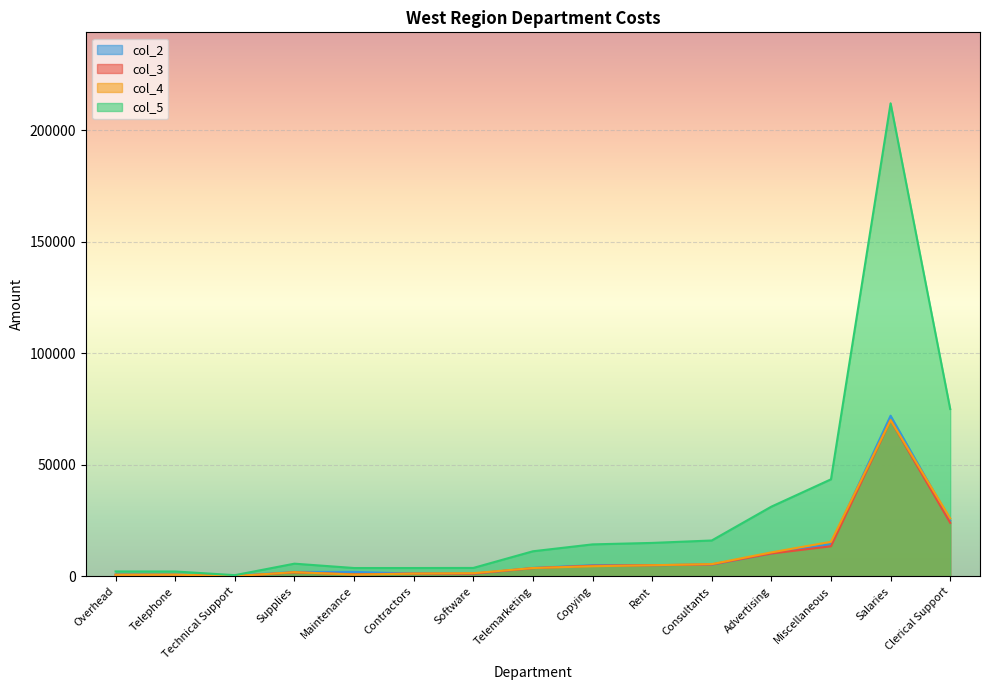

Which has a higher value, Contractors or Software?

Contractors